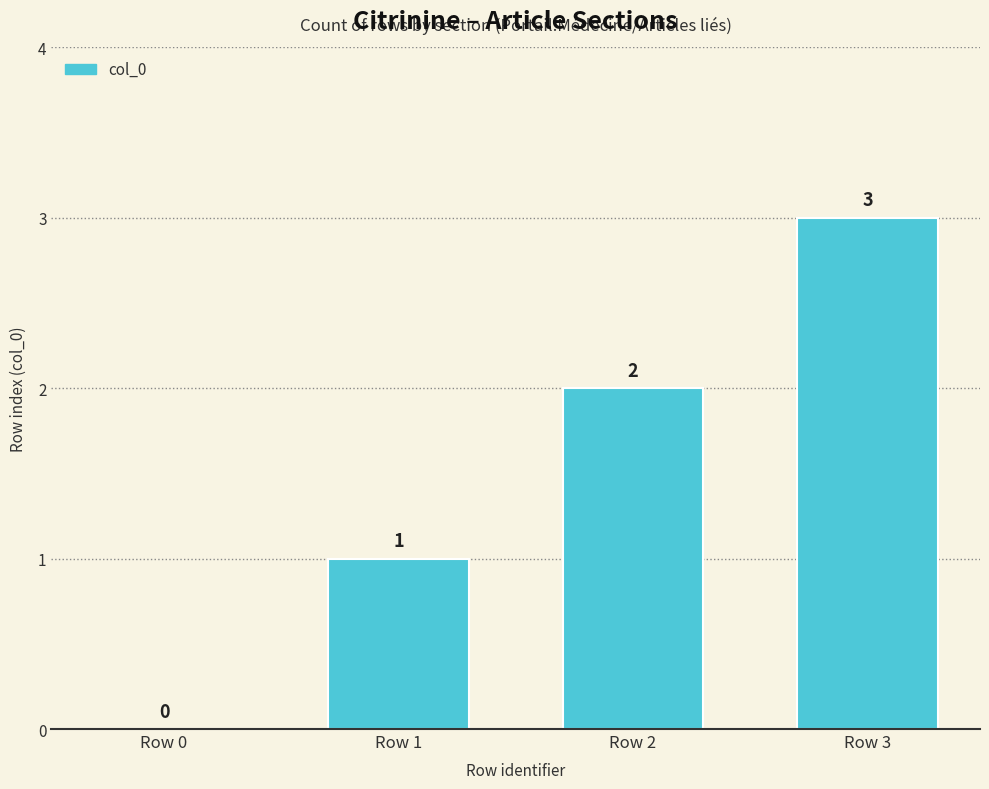

At which label is the value closest to 1?

Row 1